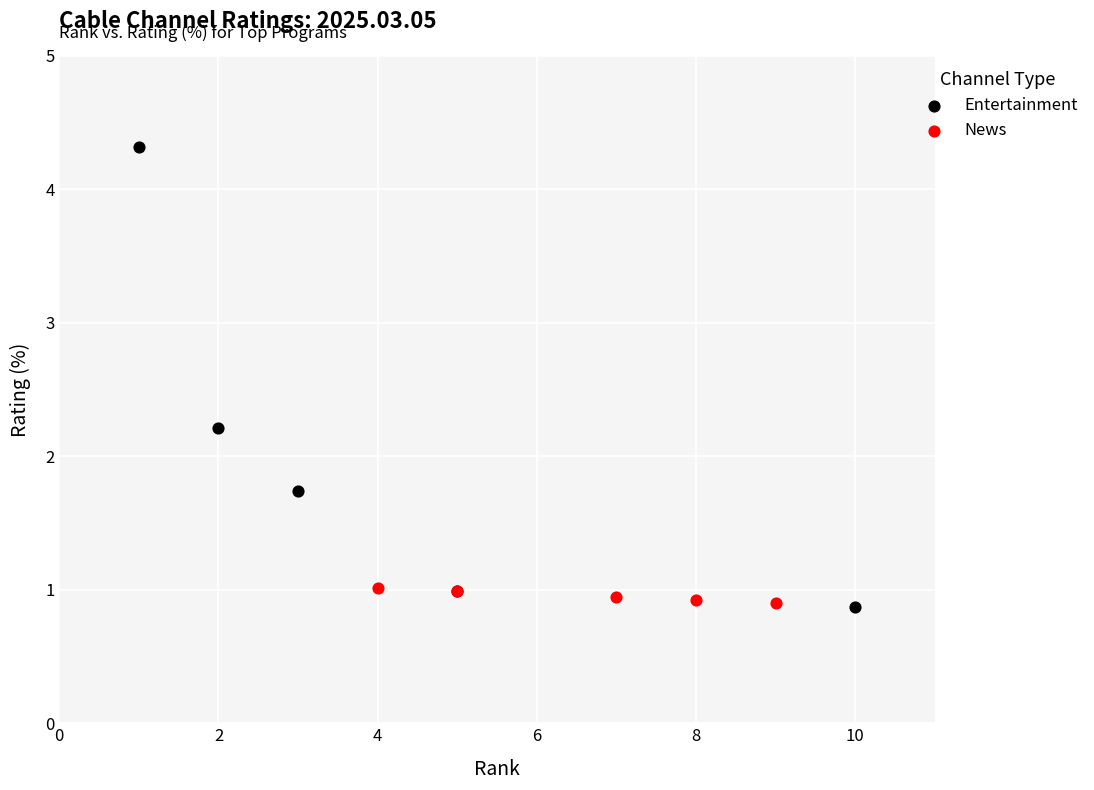

Which series reaches the maximum Y coordinate?

Entertainment